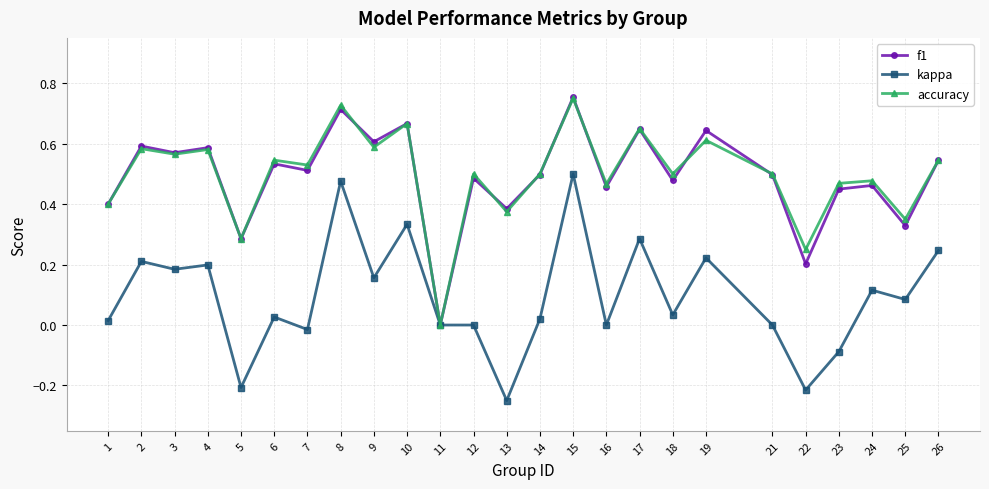

How many lines are shown in the chart?

3